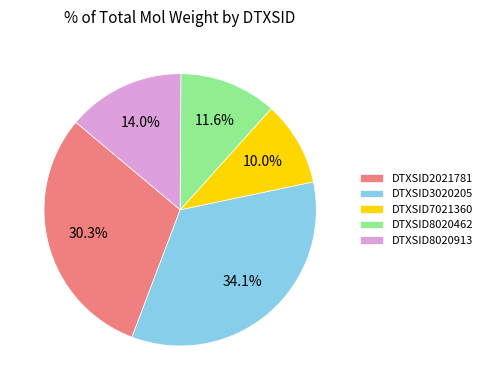

Rank the categories by value from lowest to highest.

DTXSID7021360, DTXSID8020462, DTXSID8020913, DTXSID2021781, DTXSID3020205